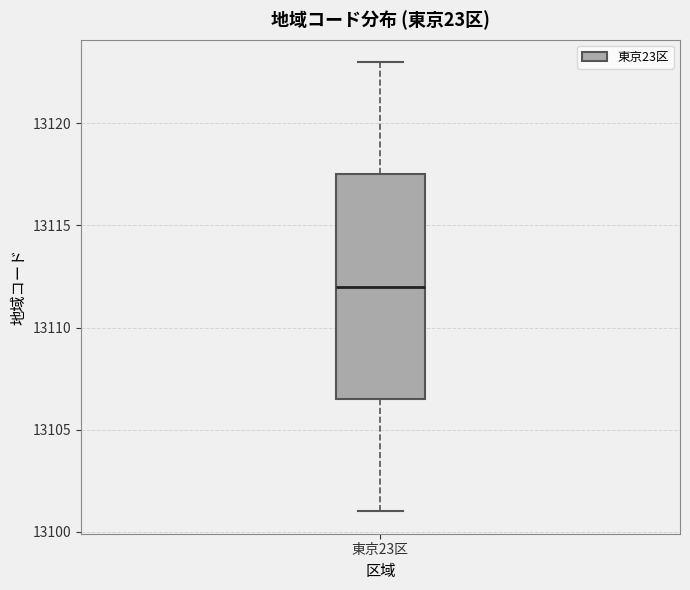

Where is the lower edge of the box for 東京23区 on the y-axis? The values are not printed on the chart, so give them approximately, as read against the axis.

13106.5